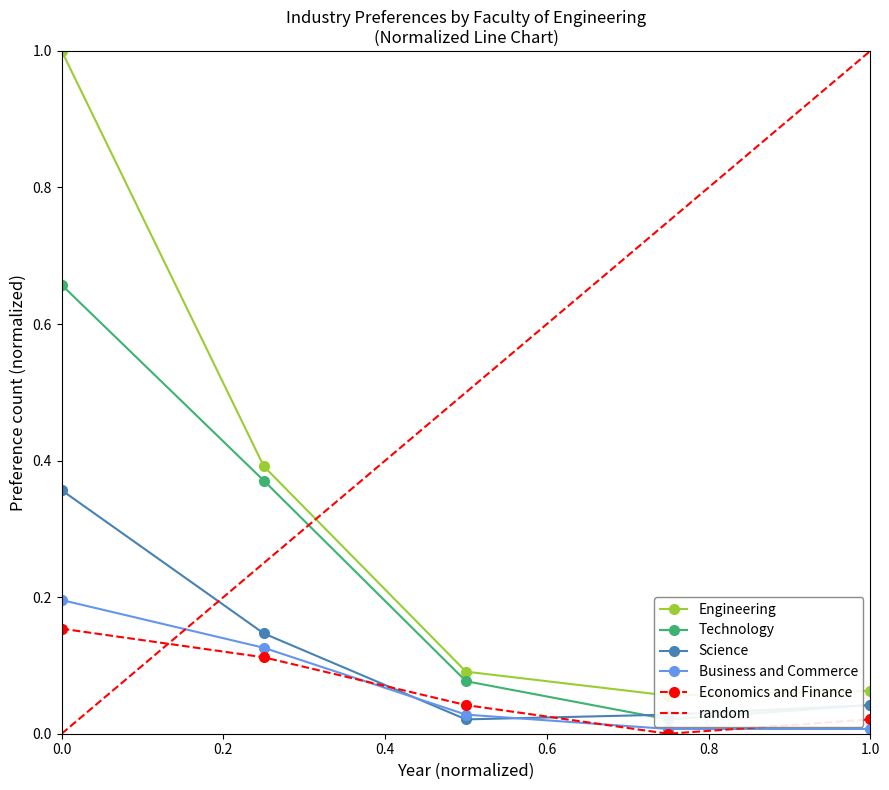

How many interior local valleys does the Economics and Finance series have?

1